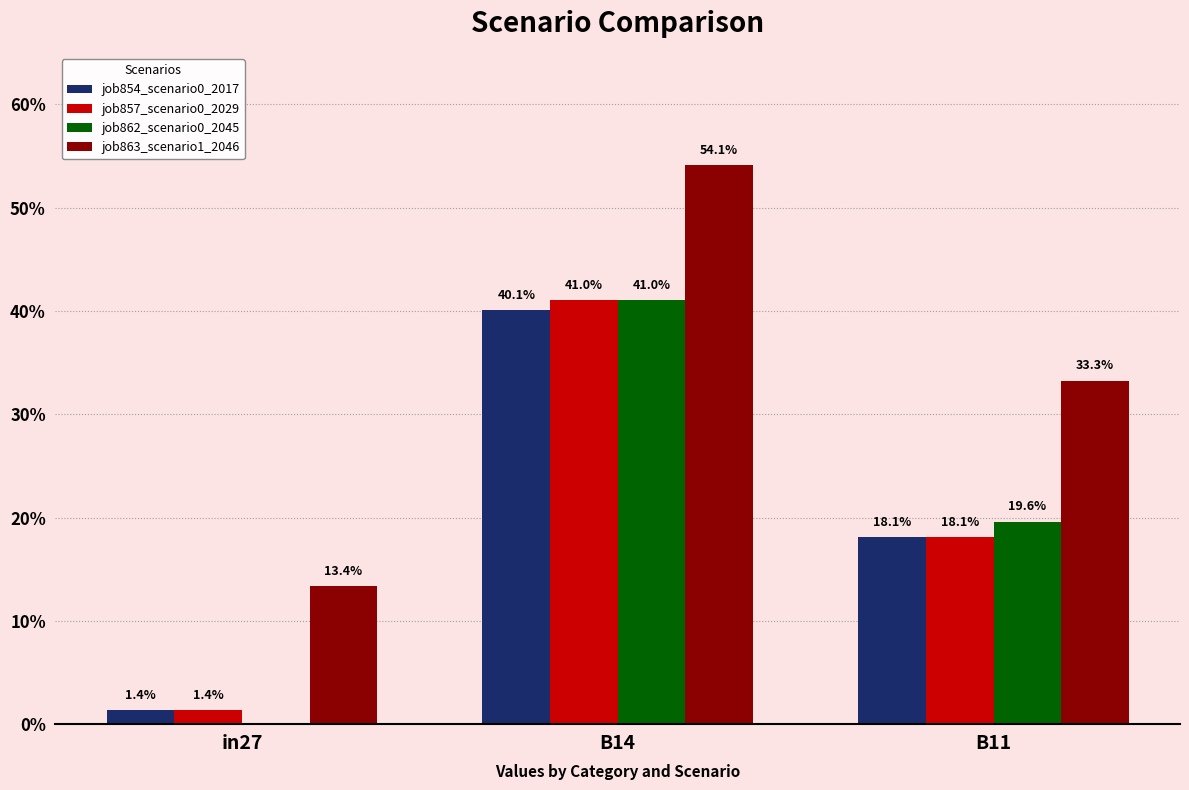

What is the label of the 2nd bar from the right?

B14